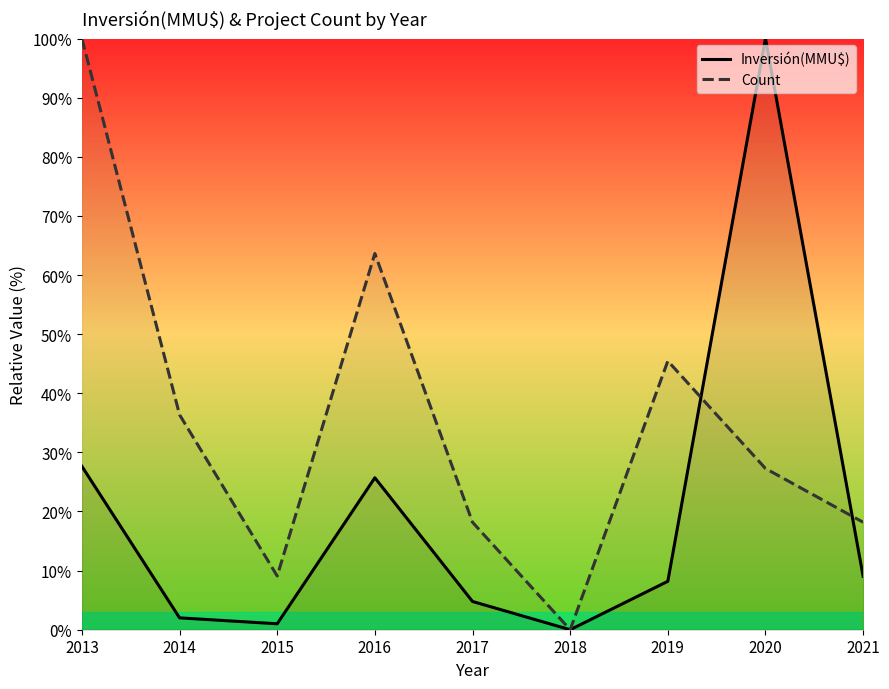

How many interior local valleys does the Count series have?

2